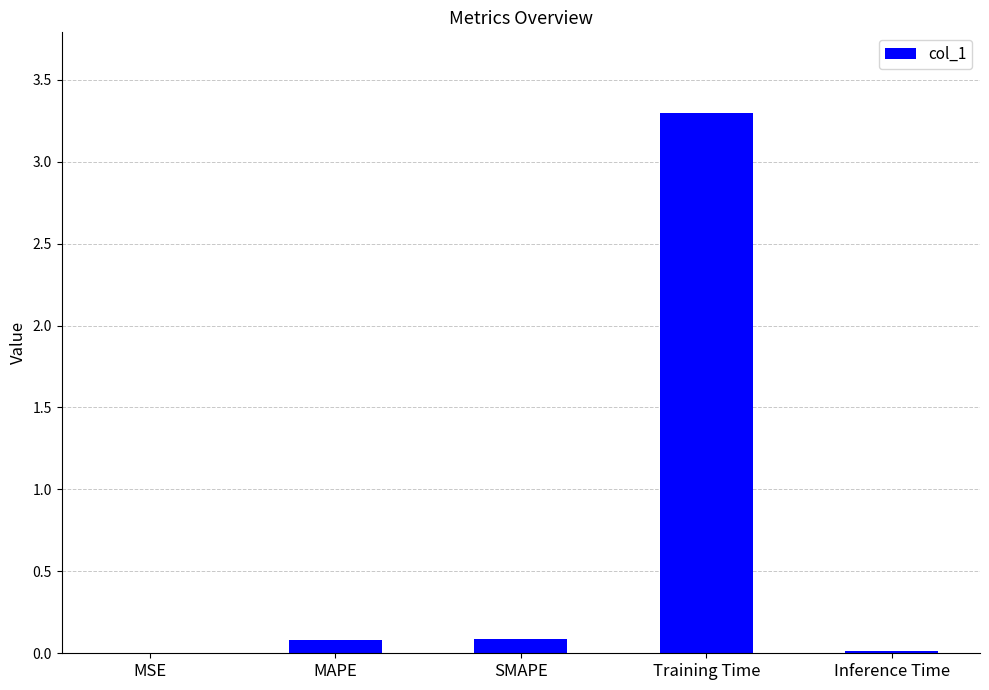

What is the sum of all values?

3.5